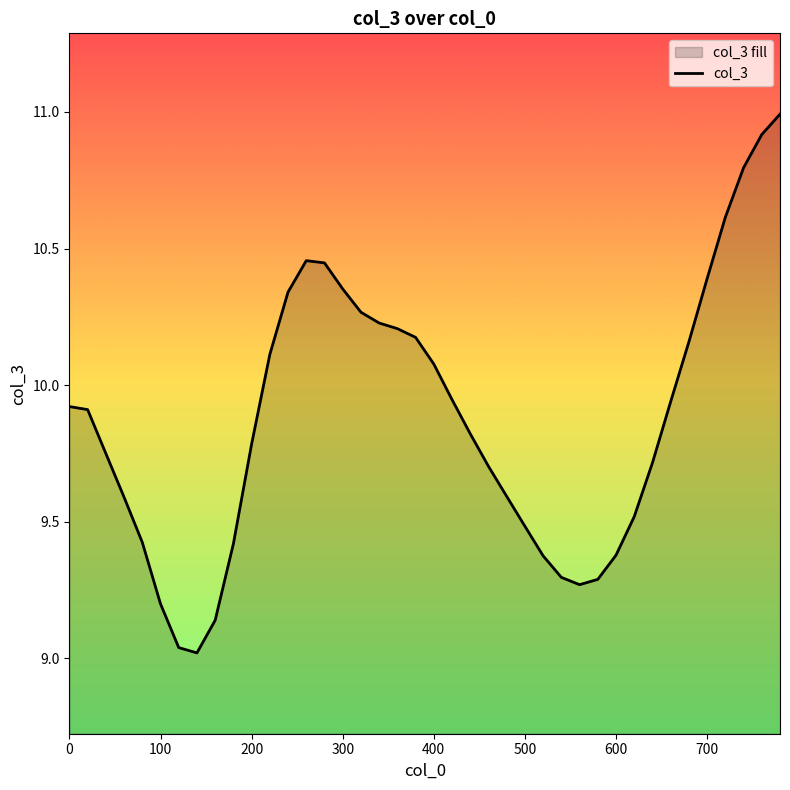

How many lines are shown in the chart?

1